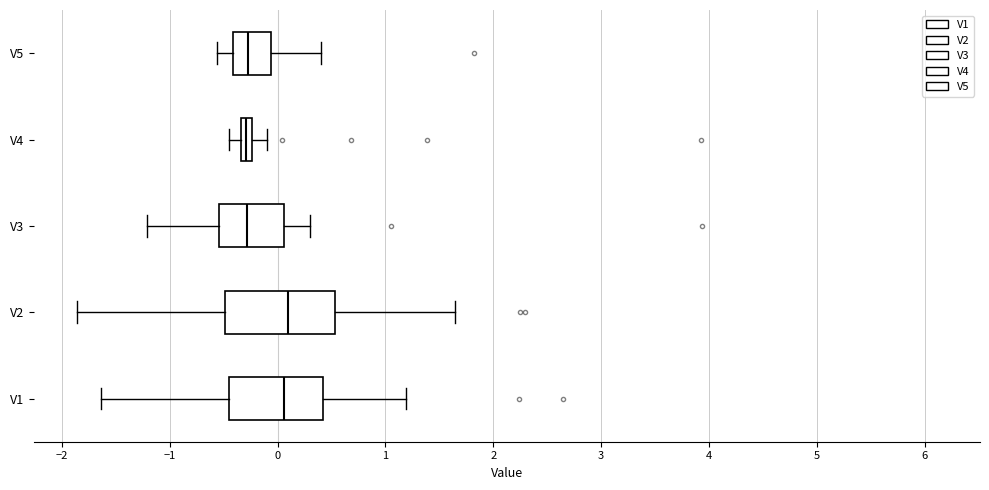

Which box is the widest, from its left edge to its right edge?

V2